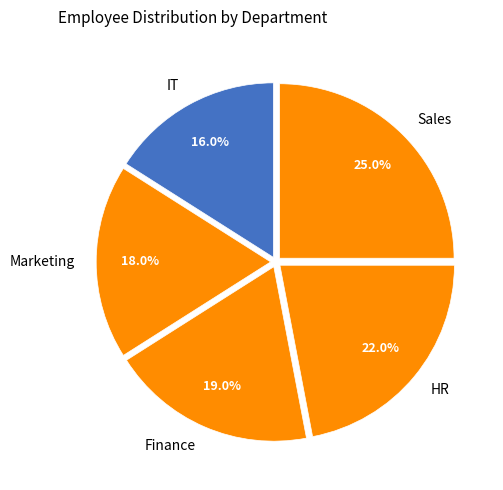

Approximately how many times larger is the value at Marketing compared to HR?

0.8